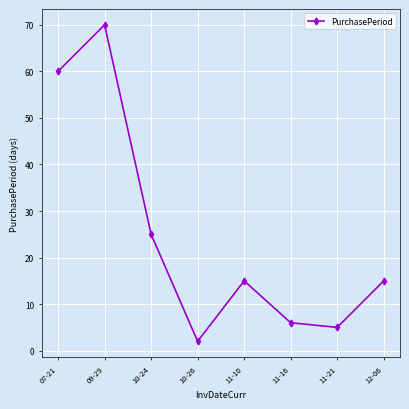

How many points are lower than both their immediate neighbors (excluding endpoints)?

2